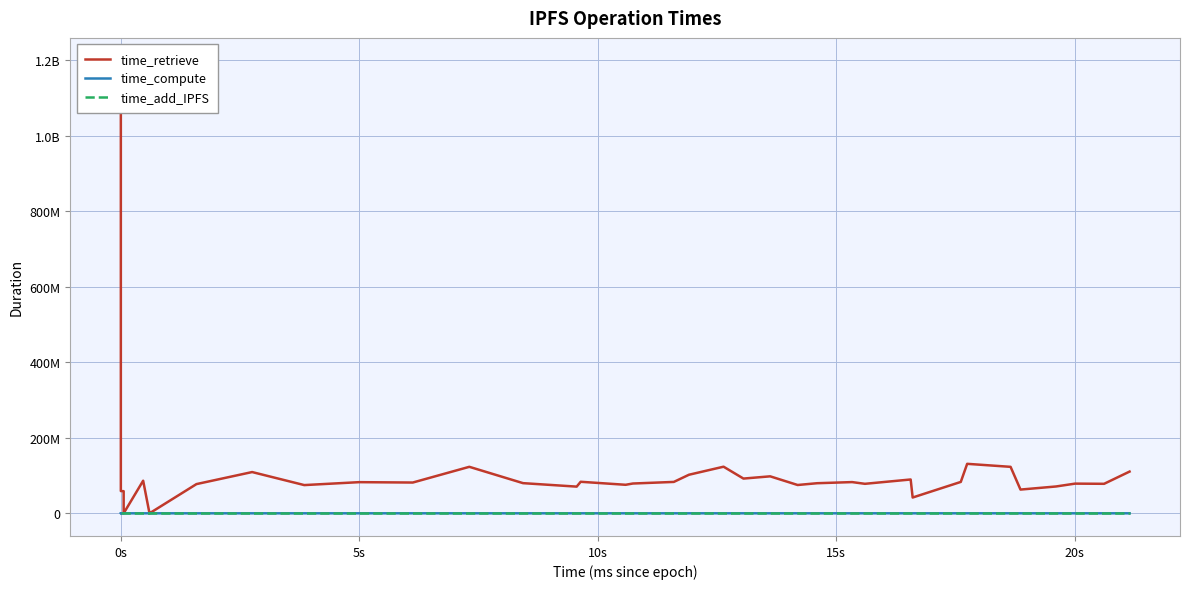

Which series has the widest spread of values?

time_retrieve